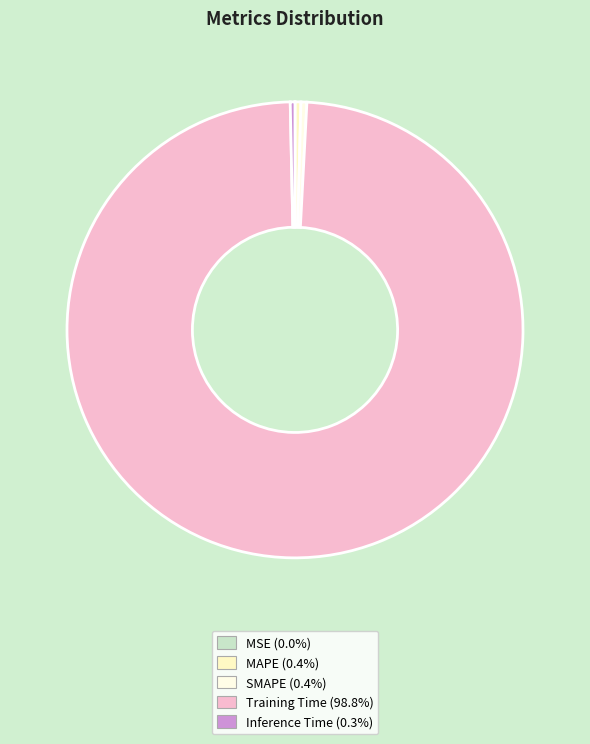

How many segments does this pie chart have?

5